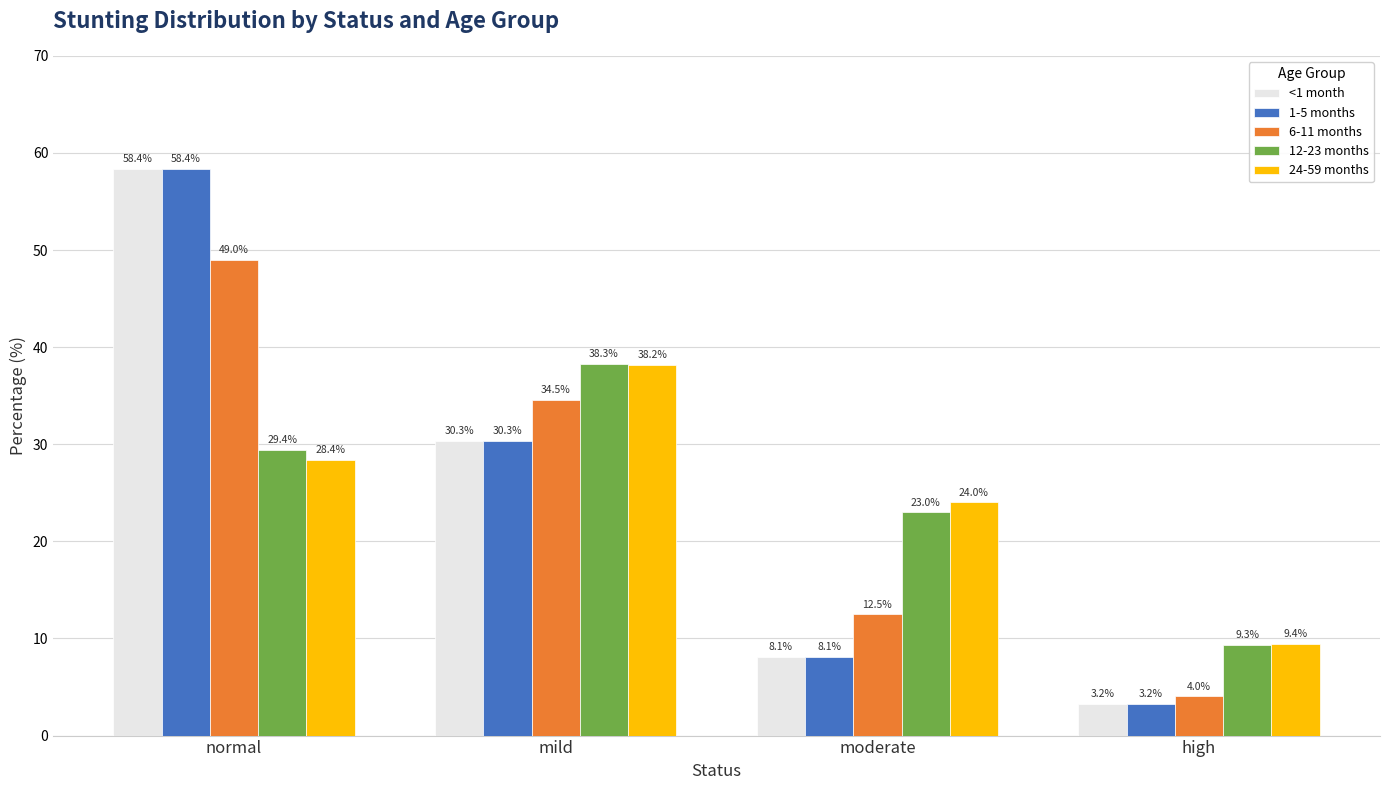

What is the spread (max minus min) of values at mild?

7.9